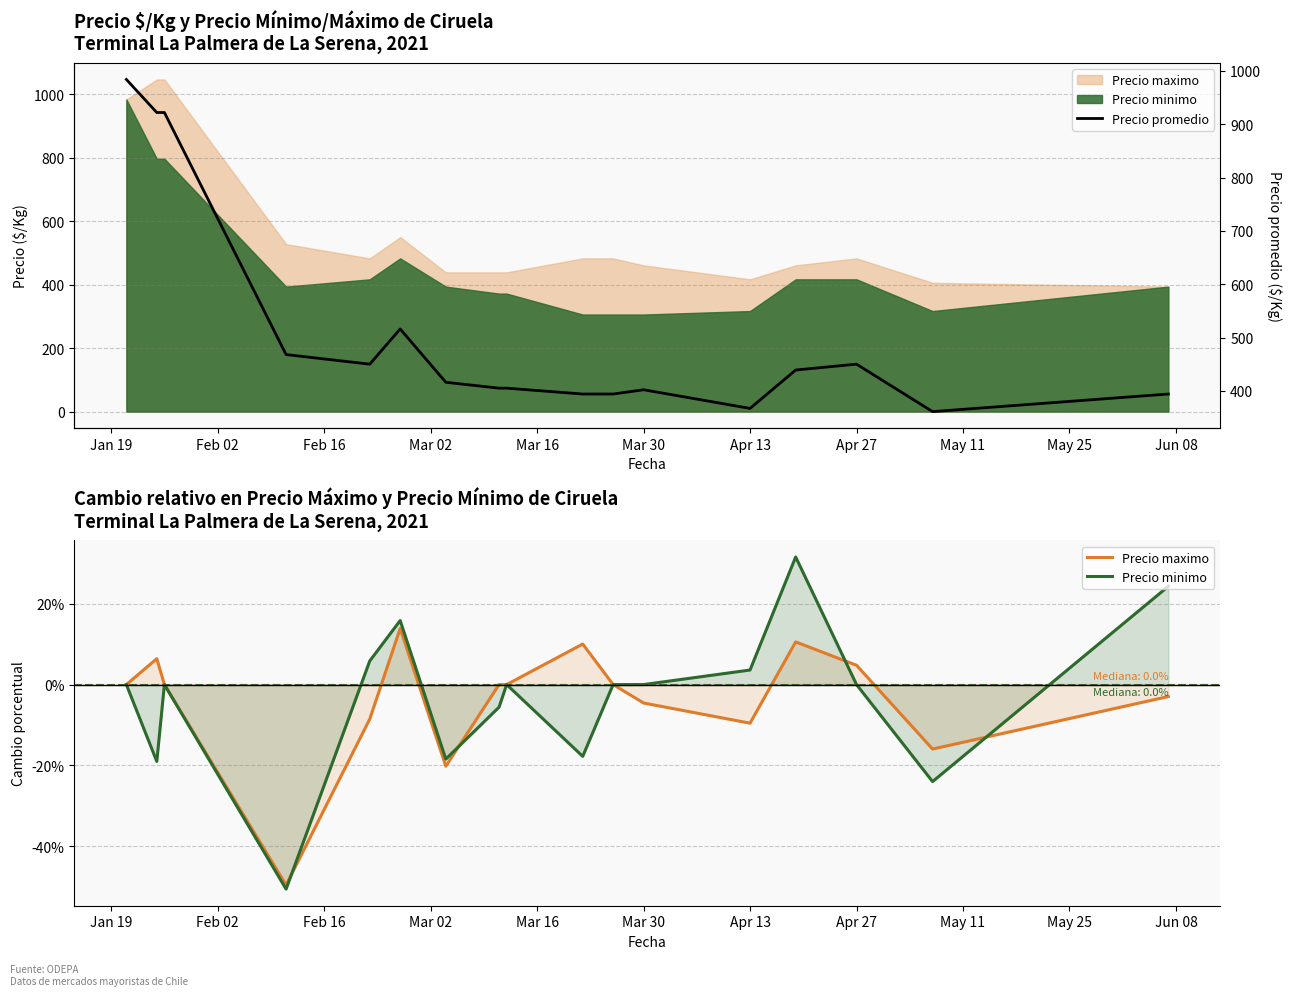

True or false: Precio minimo and Precio maximo intersect in this chart.

True